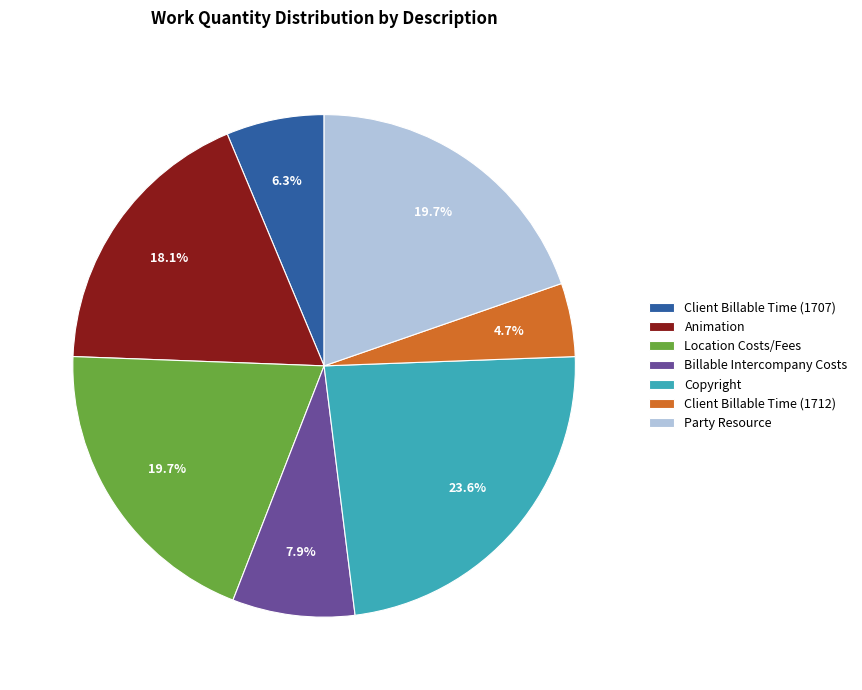

To the nearest percent, what portion does Party Resource represent?

20%